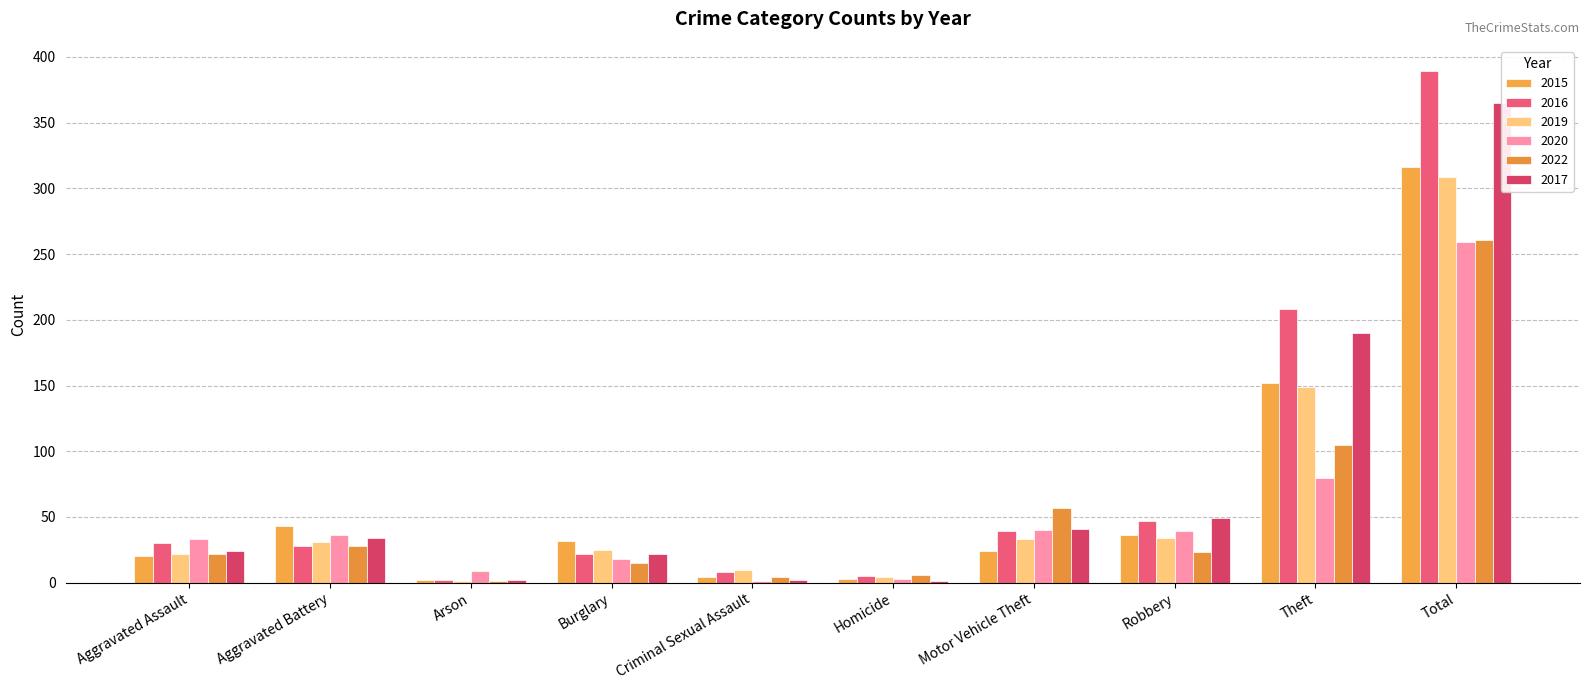

At how many categories does at least one series exceed 133?

2